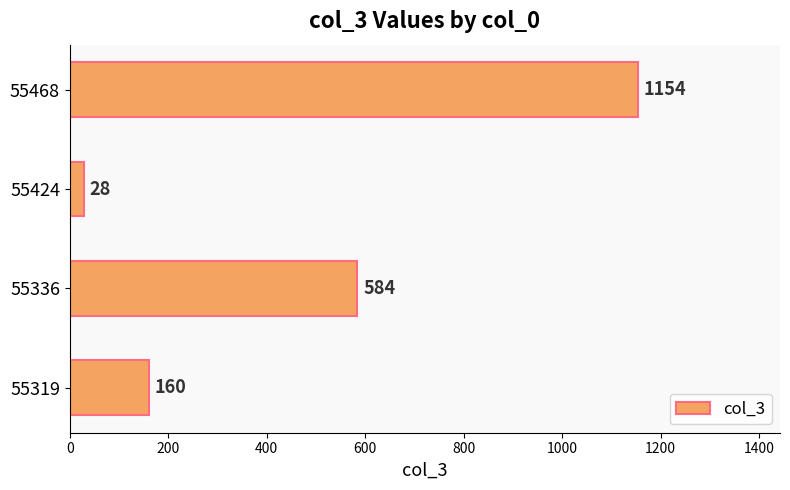

Rank the categories by value from lowest to highest.

55424, 55319, 55336, 55468